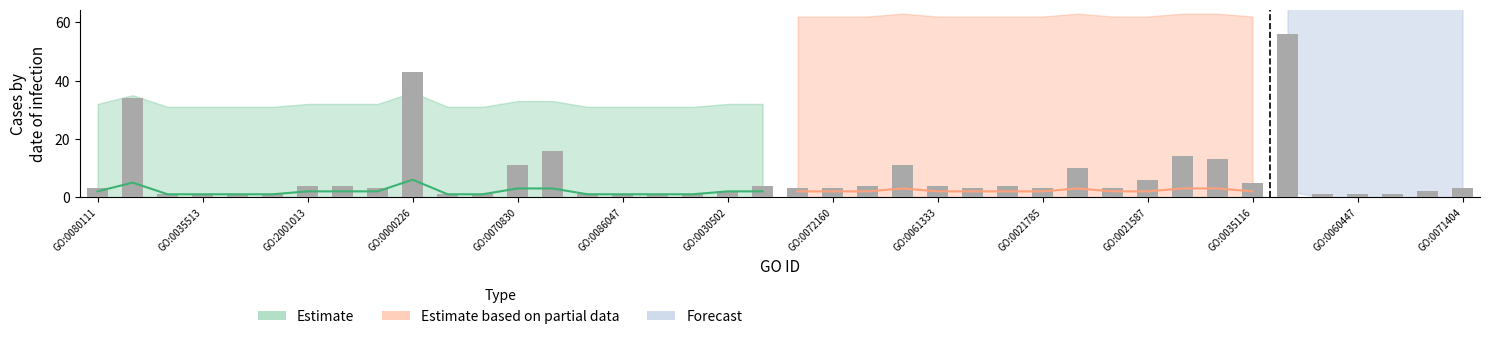

Does the chart contain any negative values?

No